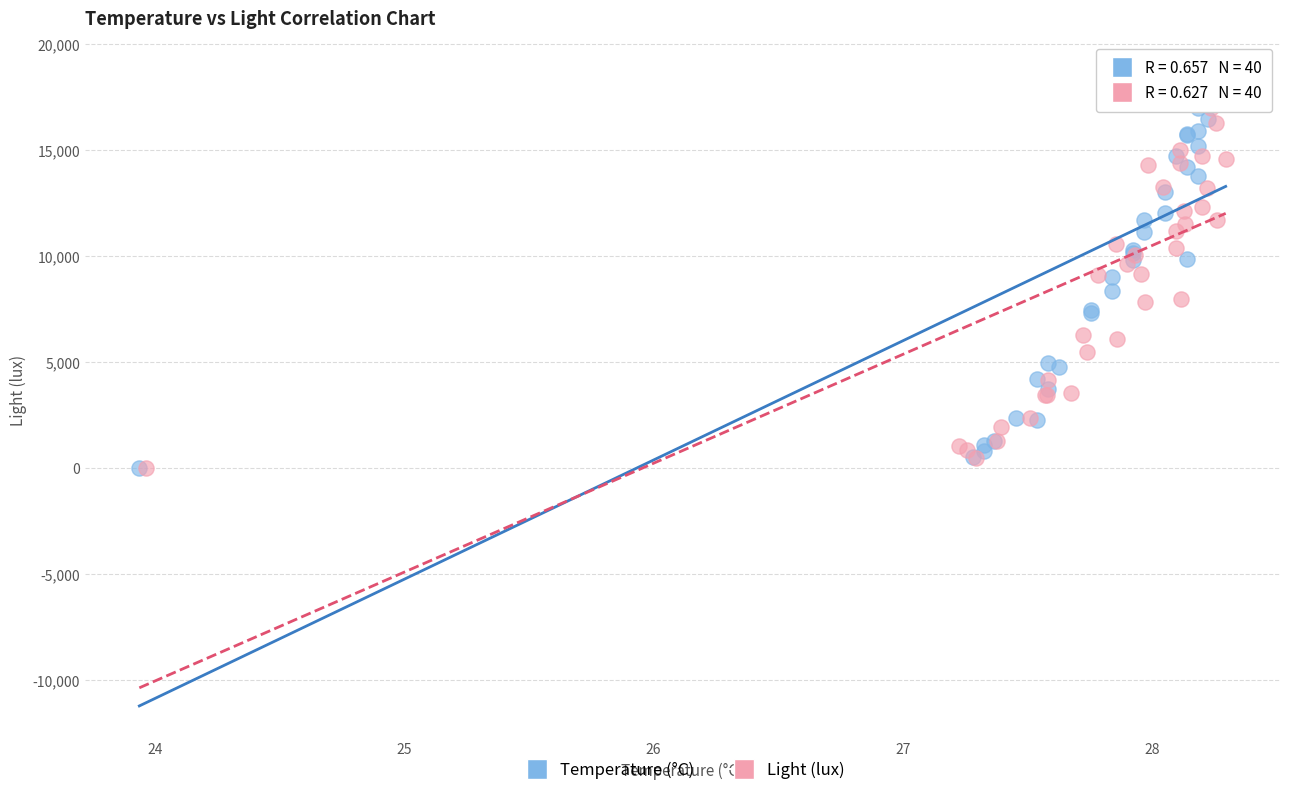

What are all the series names shown in the legend?

Temperature (°C), Light (lux)